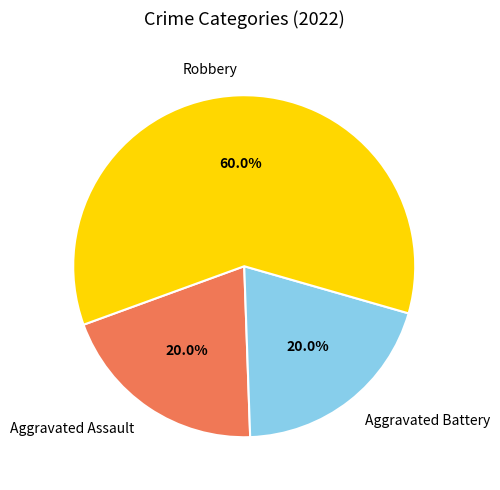

Is it true that Aggravated Assault is 34% of the pie?

False